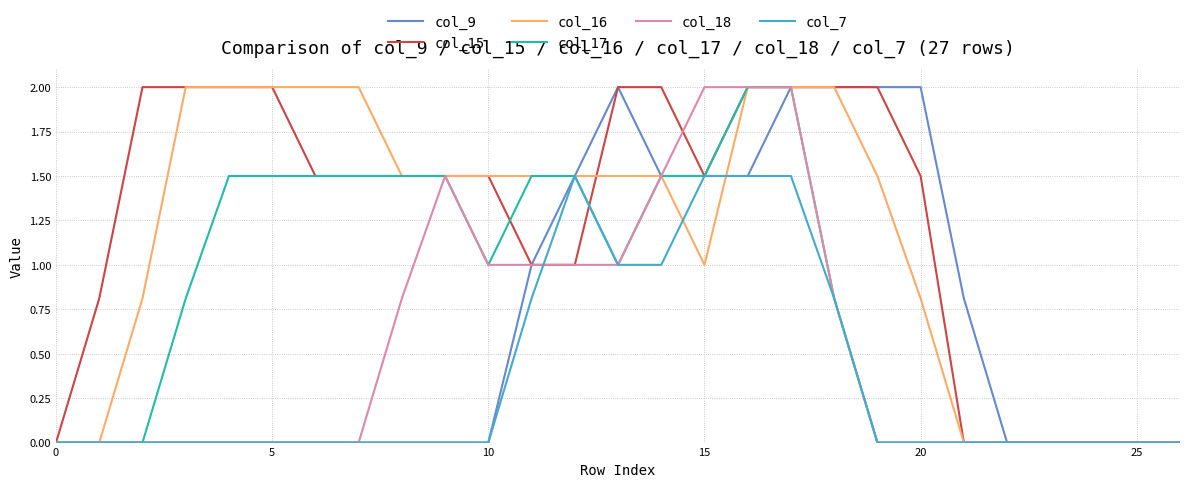

Which series has the largest total across all categories?

col_15